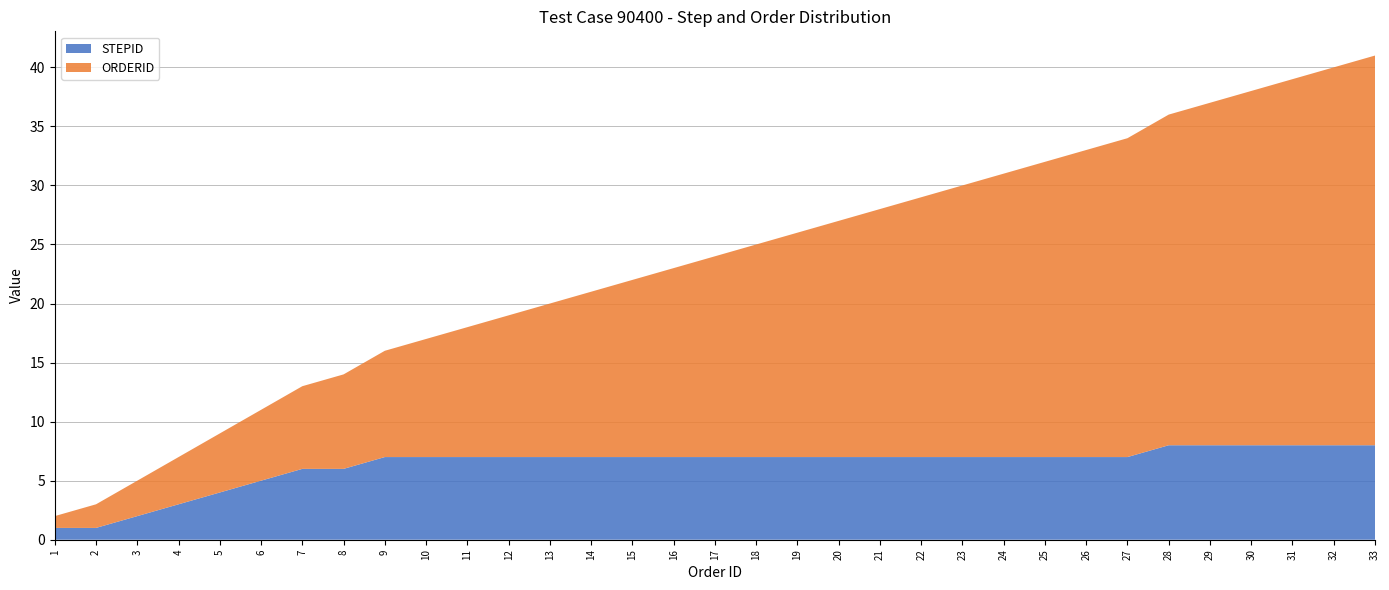

Reading left to right, list all the values displayed in this chart.

STEPID: 1=1	2=1	3=2	4=3	5=4	6=5	7=6	8=6	9=7	10=7	11=7	12=7	13=7	14=7	15=7	16=7	17=7	18=7	19=7	20=7	21=7	22=7	23=7	24=7	25=7	26=7	27=7	28=8	29=8	30=8	31=8	32=8	33=8
ORDERID: 1=1	2=2	3=3	4=4	5=5	6=6	7=7	8=8	9=9	10=10	11=11	12=12	13=13	14=14	15=15	16=16	17=17	18=18	19=19	20=20	21=21	22=22	23=23	24=24	25=25	26=26	27=27	28=28	29=29	30=30	31=31	32=32	33=33